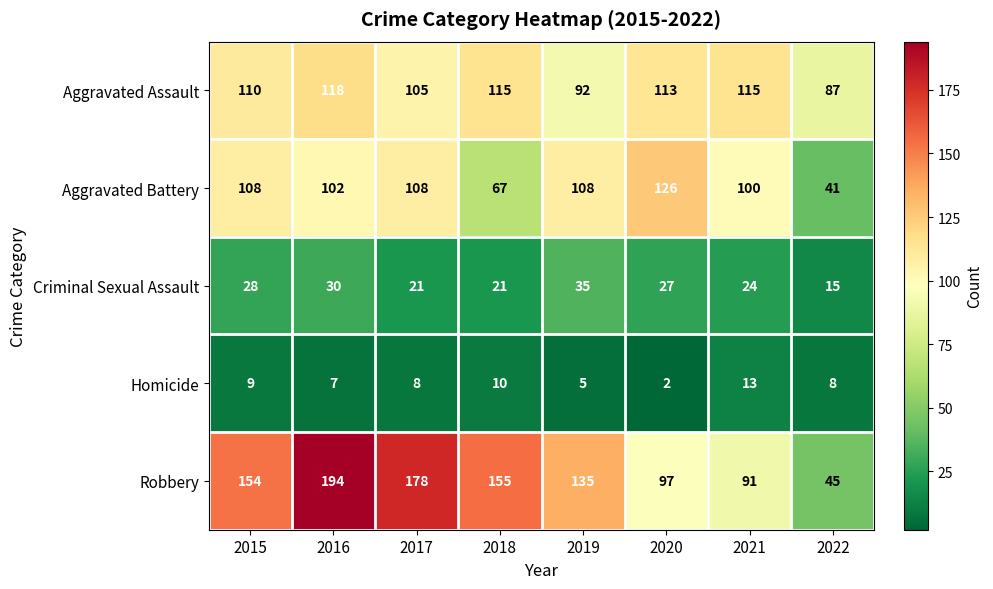

At which label is Criminal Sexual Assault closest to 25?

2021